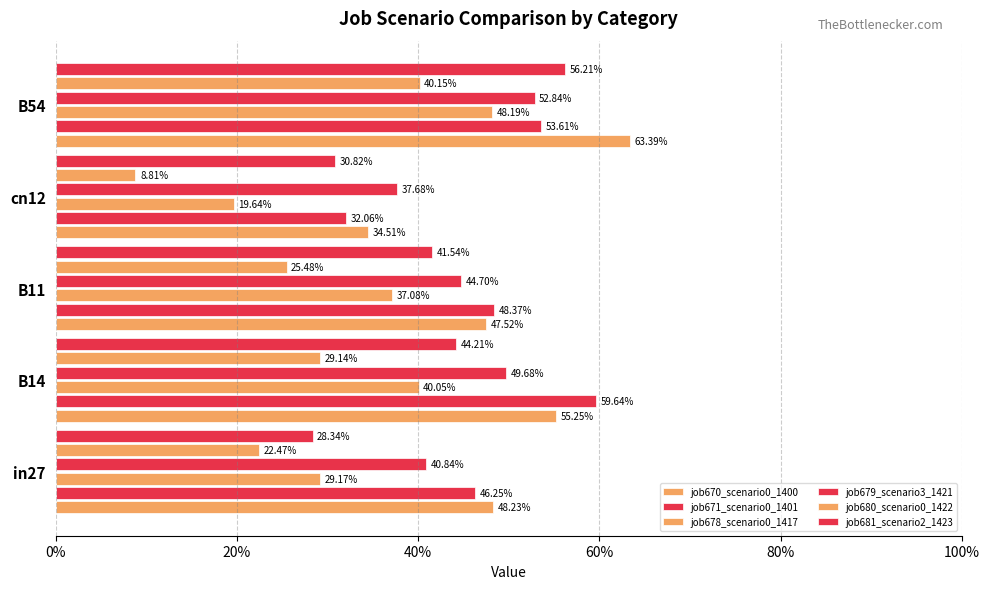

What is the average value of the job679_scenario3_1421 series?

0.5